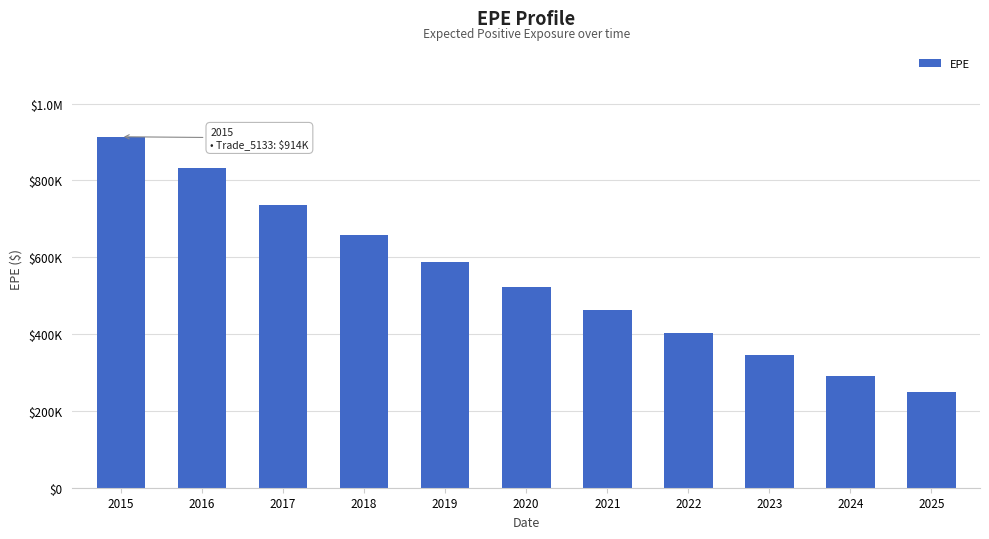

Reading right to left, transcribe all the data shown in this chart.

249917.0	290232.2	346205.0	403078.2	462827.8	523349.2	586735.5	657864.2	737311.5	832630.0	913922.5